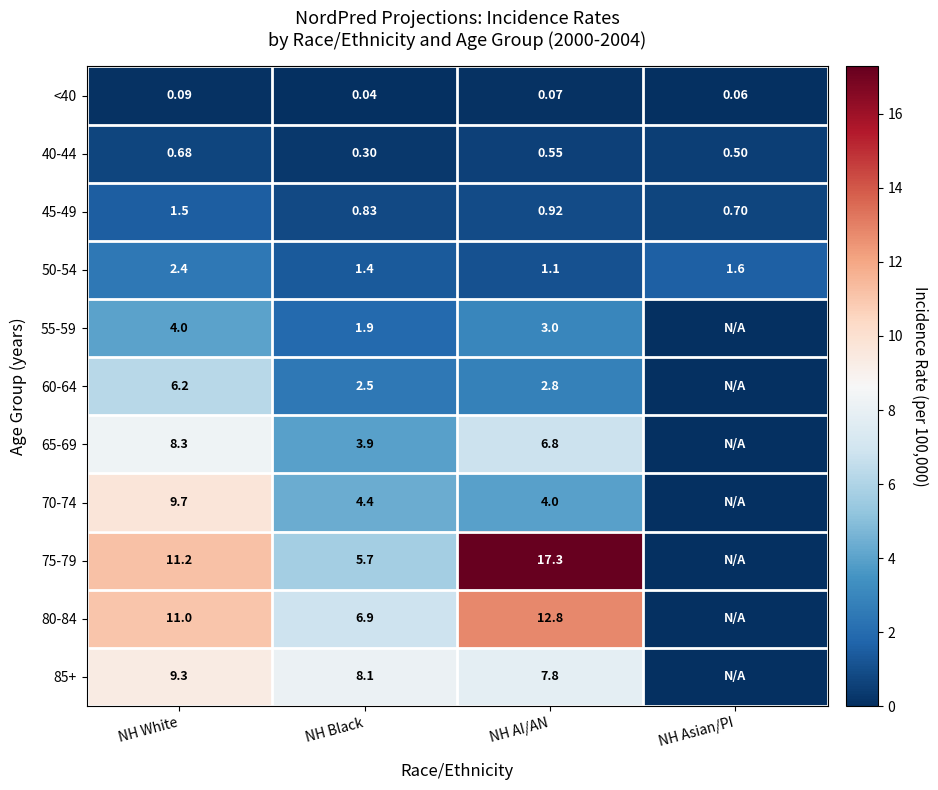

What is the total value across all series at NH Black?

36.0